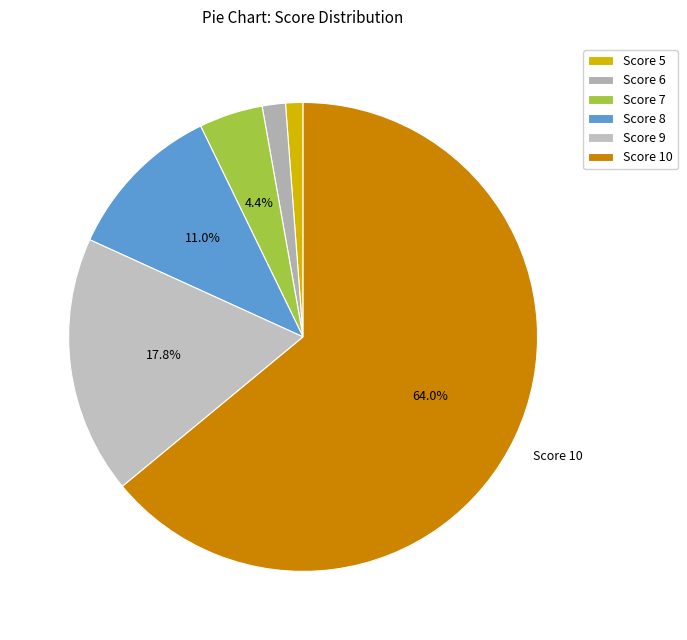

How many segments does this pie chart have?

6